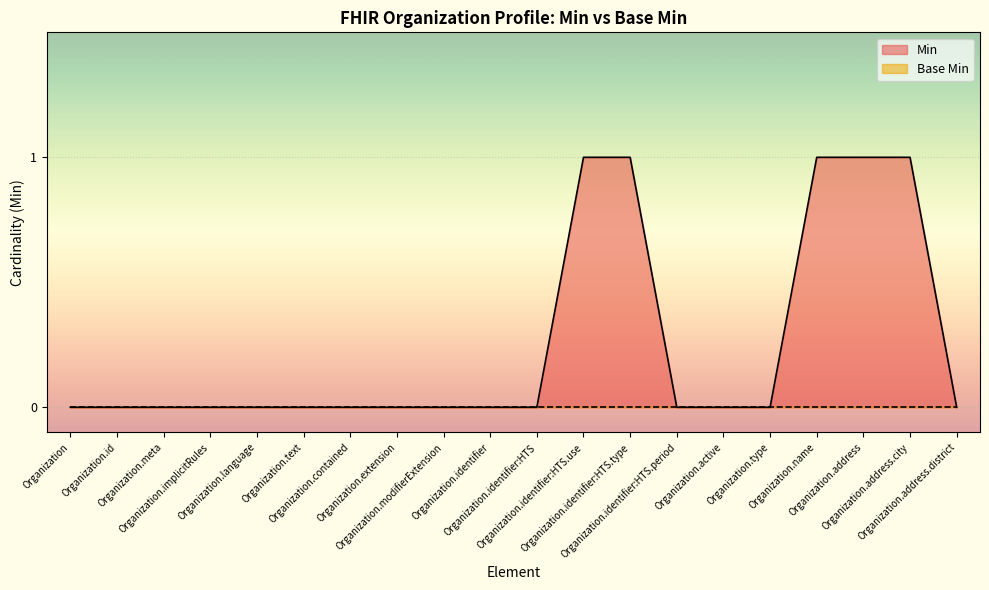

What is the difference between the values at Organization.contained and Organization.identifier:HTS.type?

1